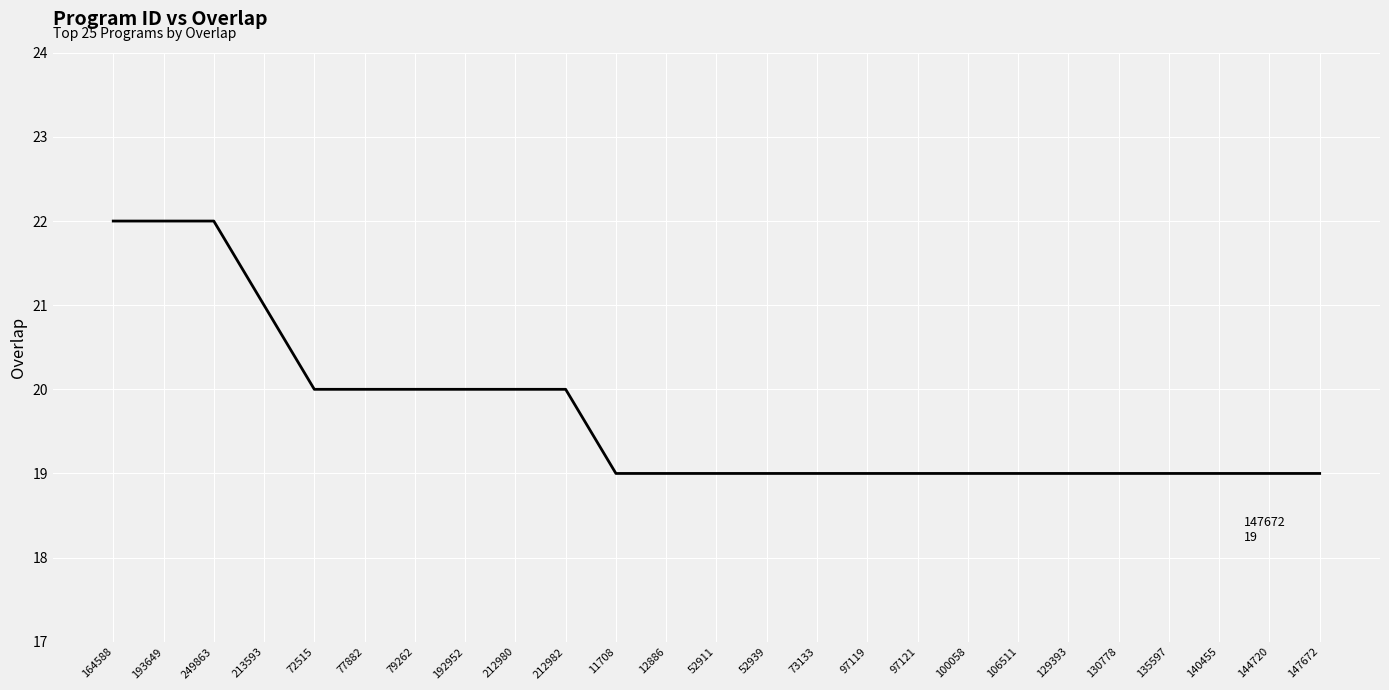

The value at 164588 is 12. True or false?

False